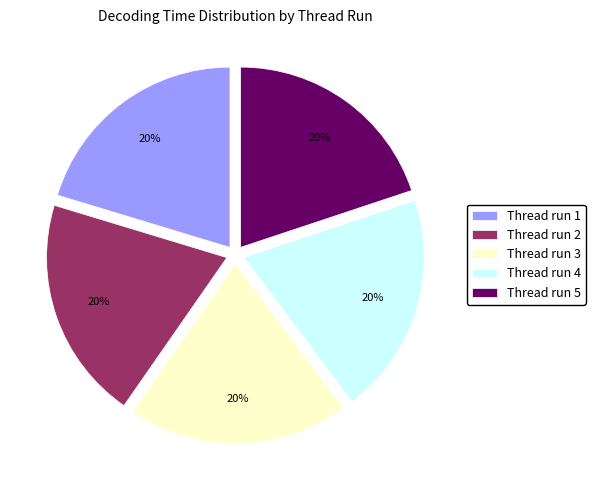

To the nearest percent, what is the average slice percentage?

20%